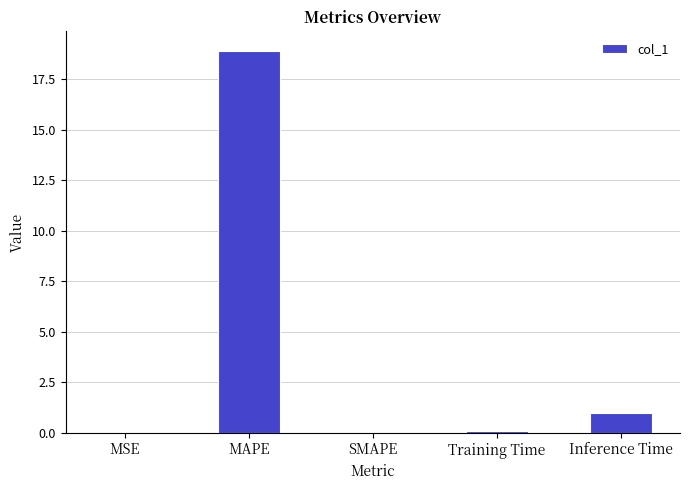

Is it true that the value at SMAPE is 0.0?

True